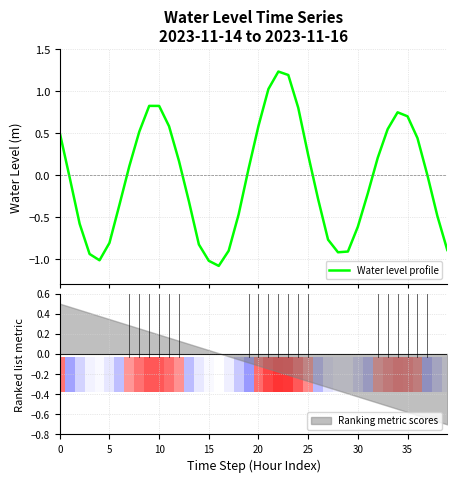

Count the number of categories in the chart.

40